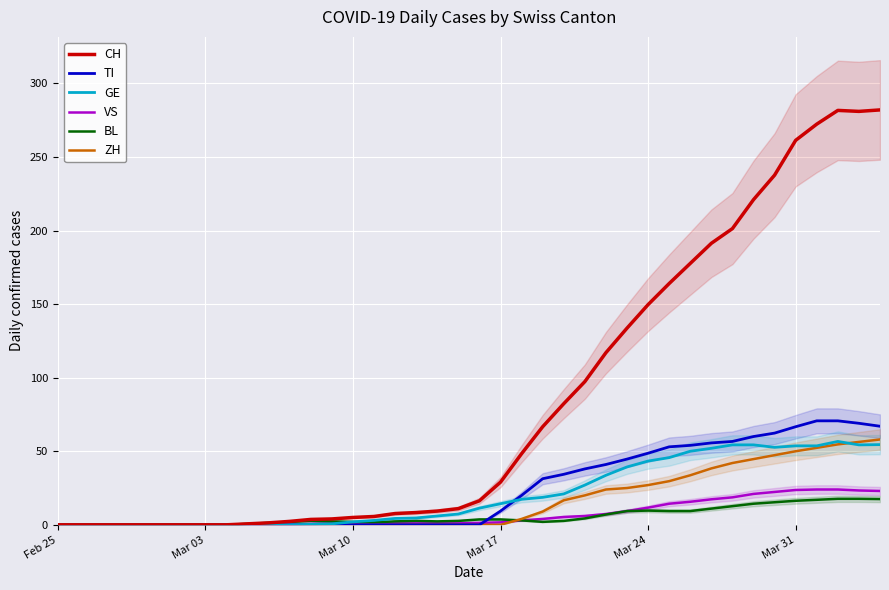

What is the maximum value for VS?

24.0